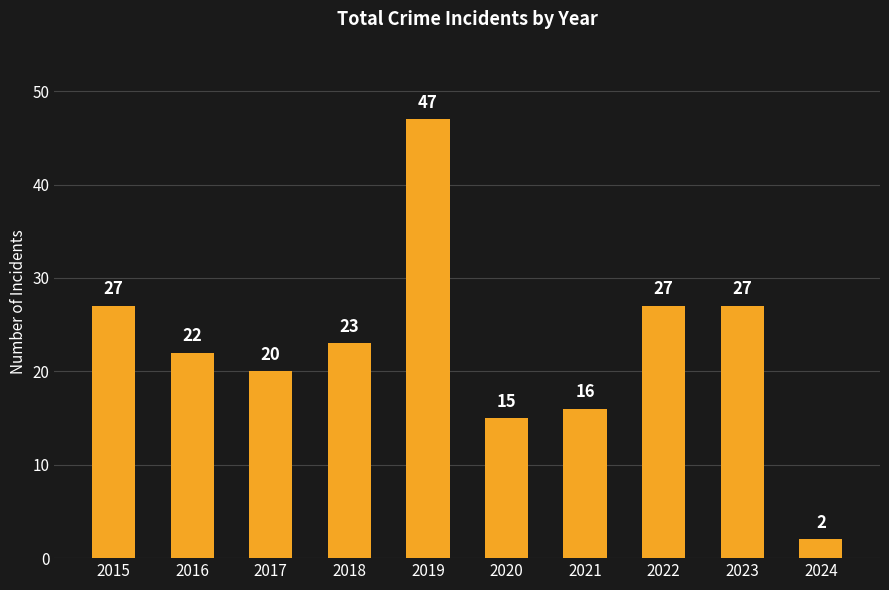

What is the minimum value shown in the chart?

2